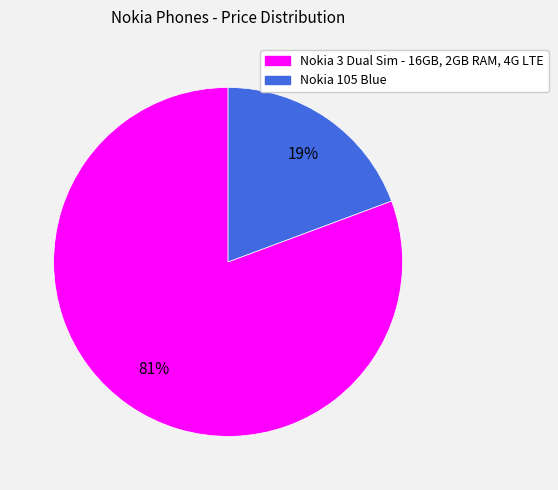

To the nearest percent, what is the average slice percentage?

50%